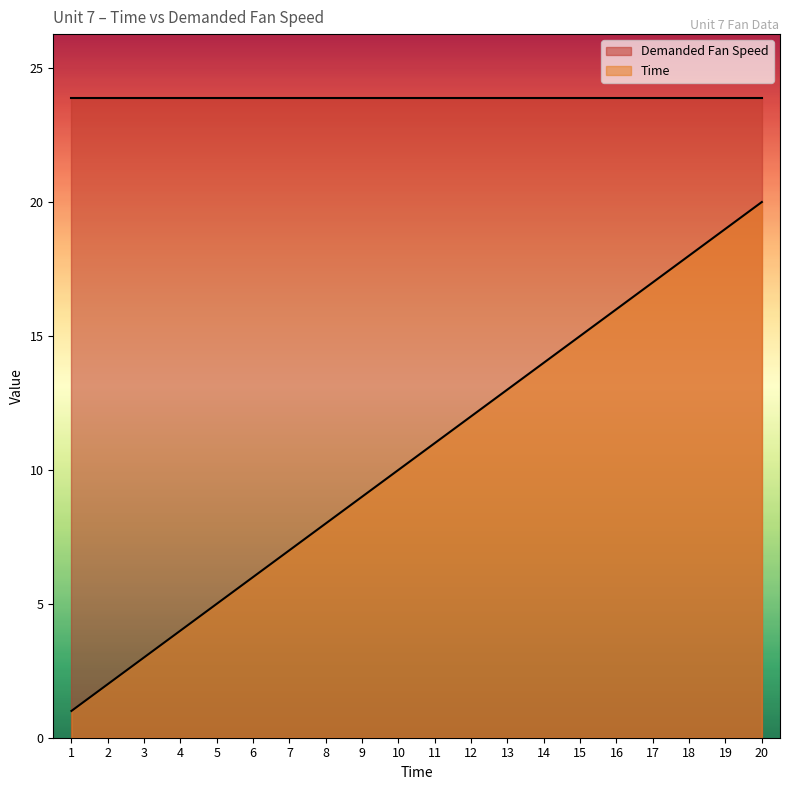

What is the difference between the maximum and minimum values in the Time series?

19.0